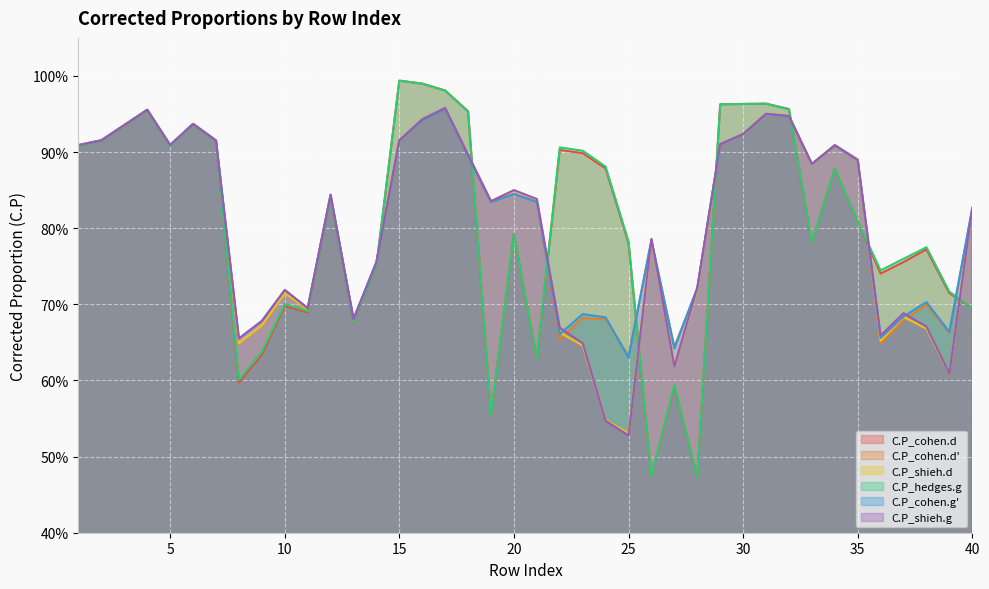

Rank the series by their maximum value, from highest to lowest.

C.P_cohen.d, C.P_hedges.g, C.P_shieh.d, C.P_shieh.g, C.P_cohen.d', C.P_cohen.g'